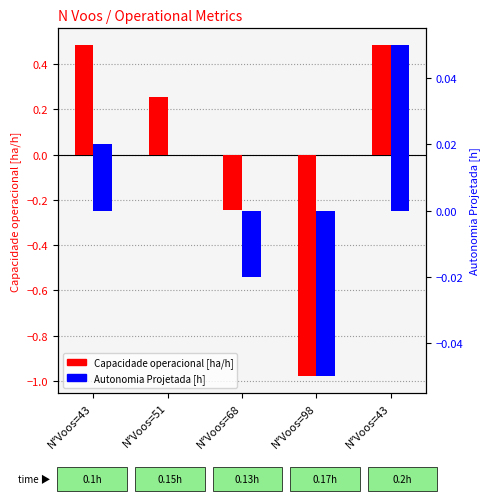

At which category is the sum across all series the highest?

N°Voos=43